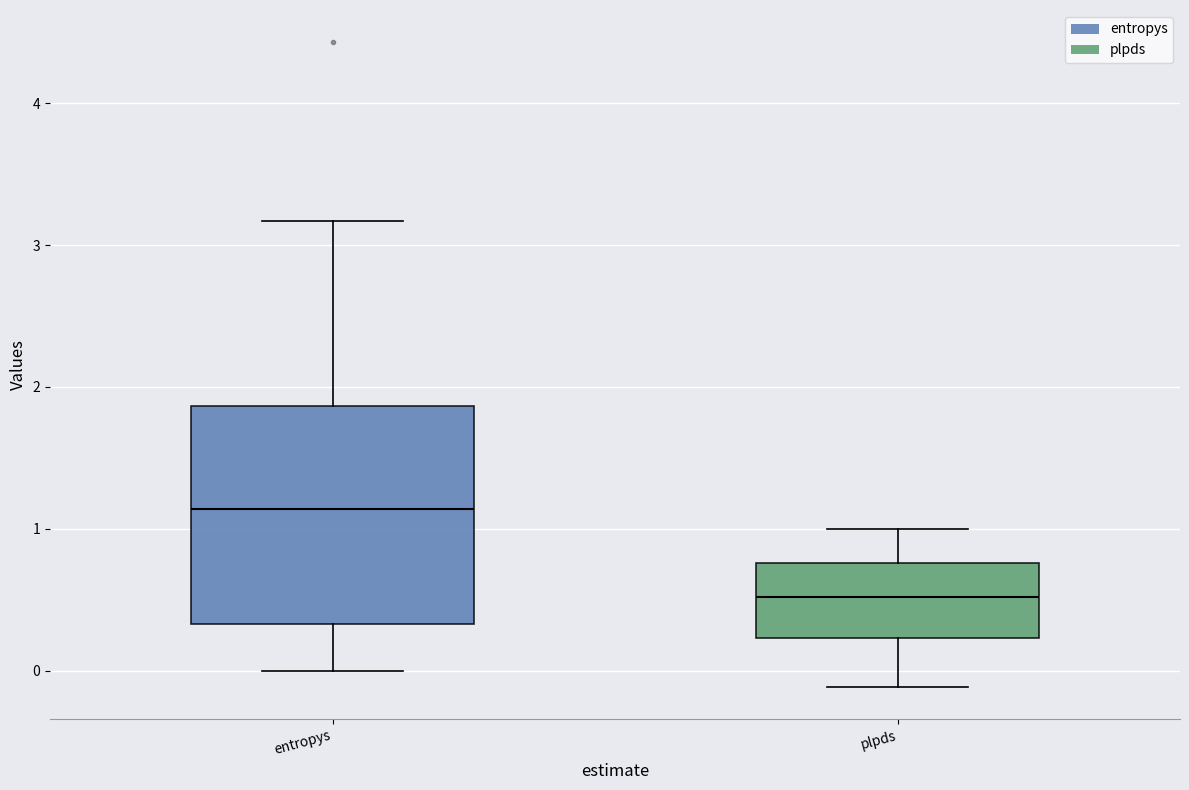

Reading left to right, read every box against the y-axis: the position of its median line, the range the box covers, and the ends of its whiskers. The values are not printed on the chart, so give them approximately, as read against the axis.

entropys: median 1.1, box 0.3 to 1.9, whiskers 0.0 to 3.2
plpds: median 0.5, box 0.2 to 0.8, whiskers -0.1 to 1.0